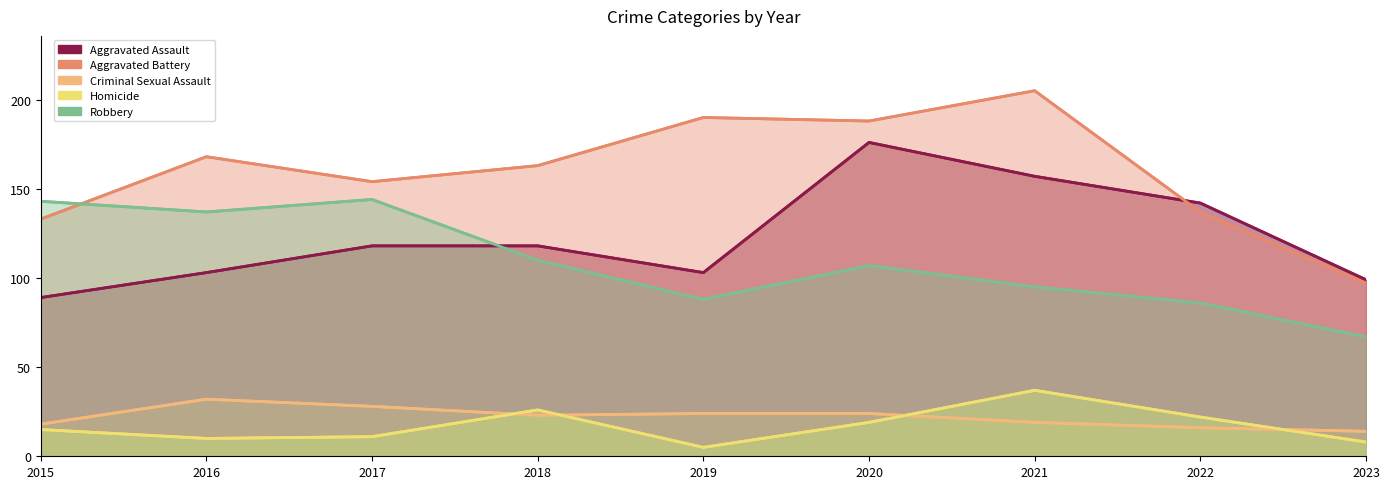

How many lines are shown in the chart?

5